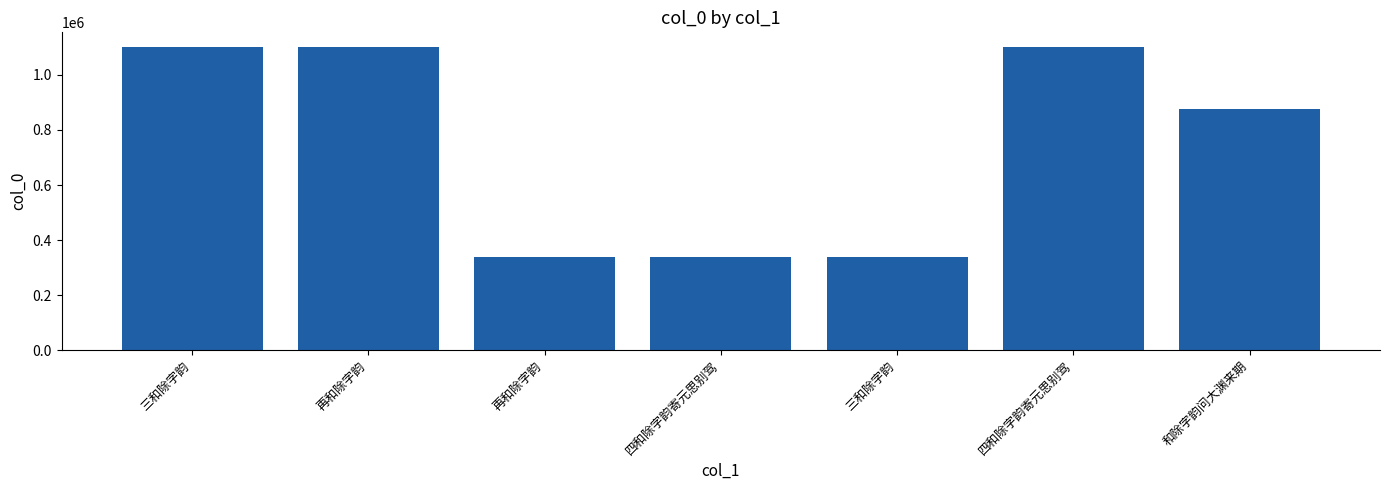

How many bars are there in total?

7